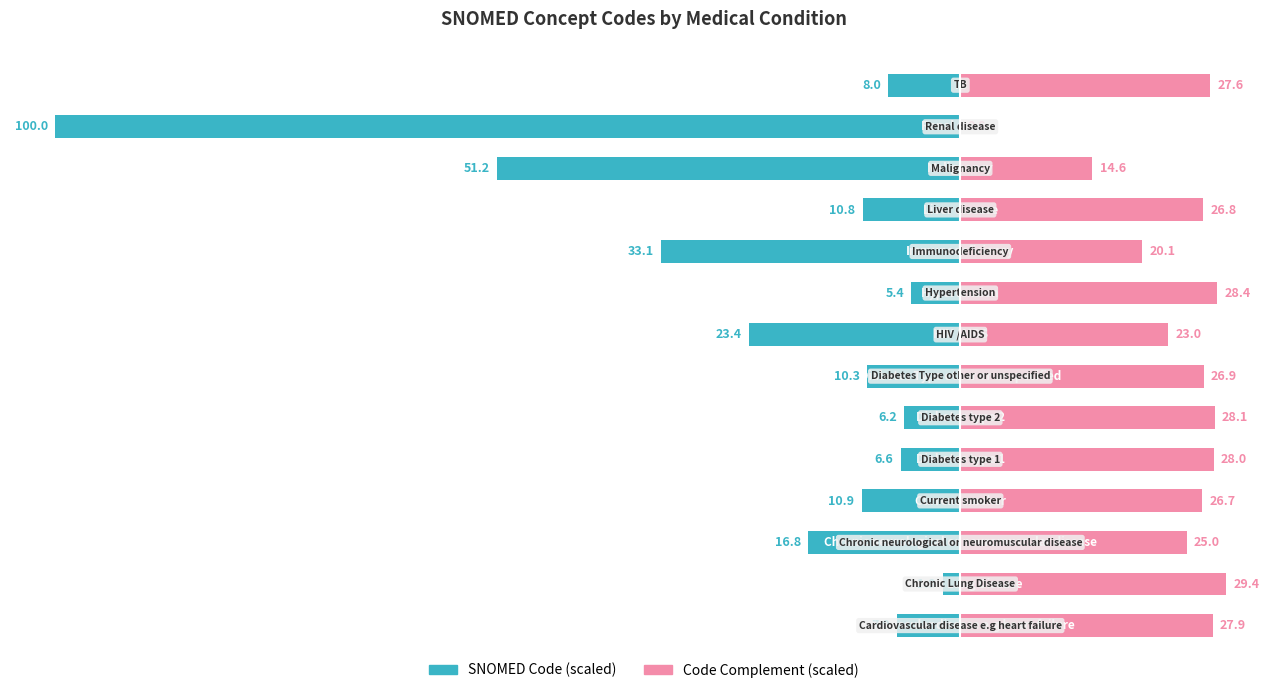

List the series in order of their overall mean, lowest first.

SNOMED Code (scaled), Code Complement (scaled)